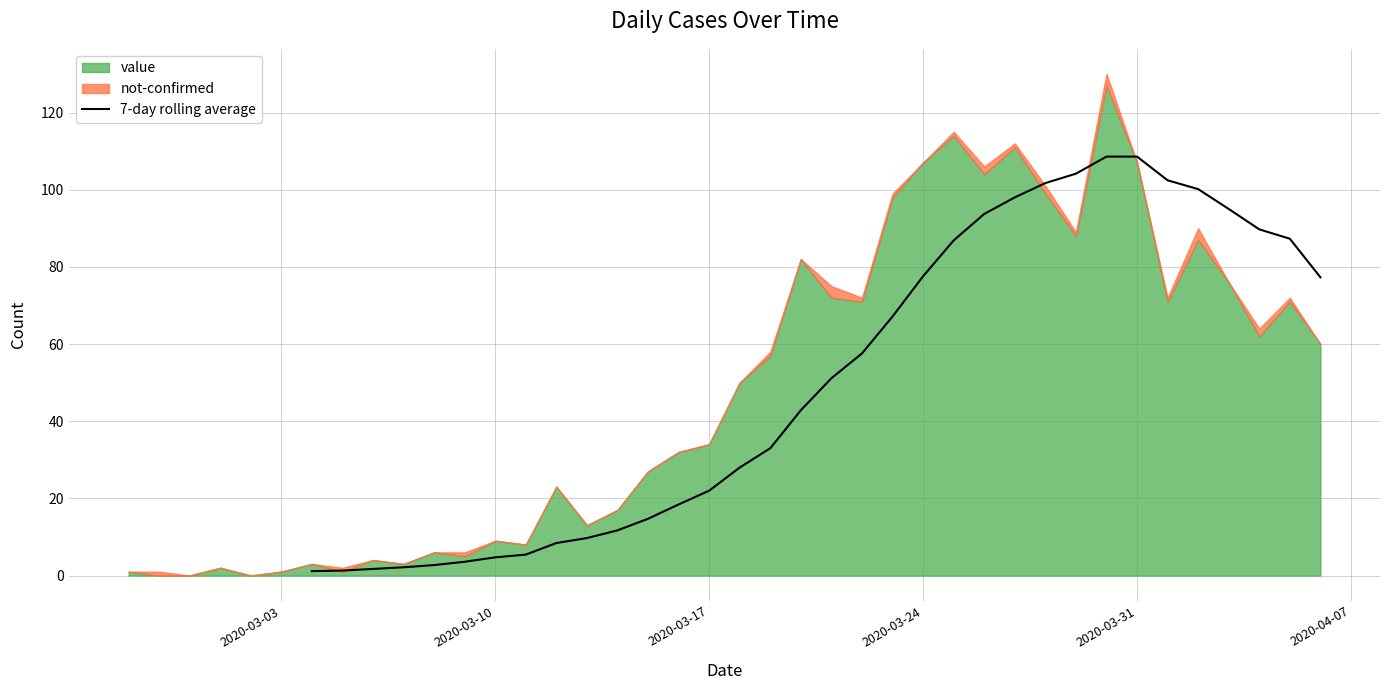

Is it true that 7-day rolling average equals 4.7 at 2020-03-10?

True